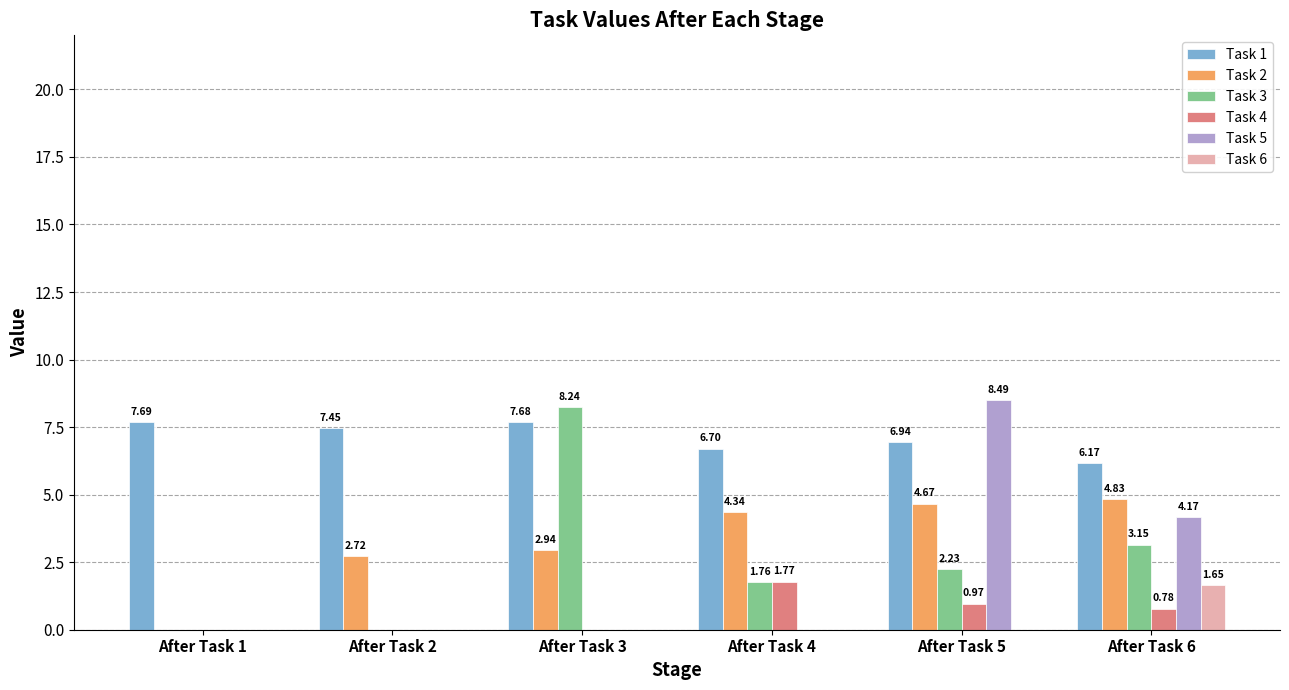

What is the average value of the Task 3 series?

2.6